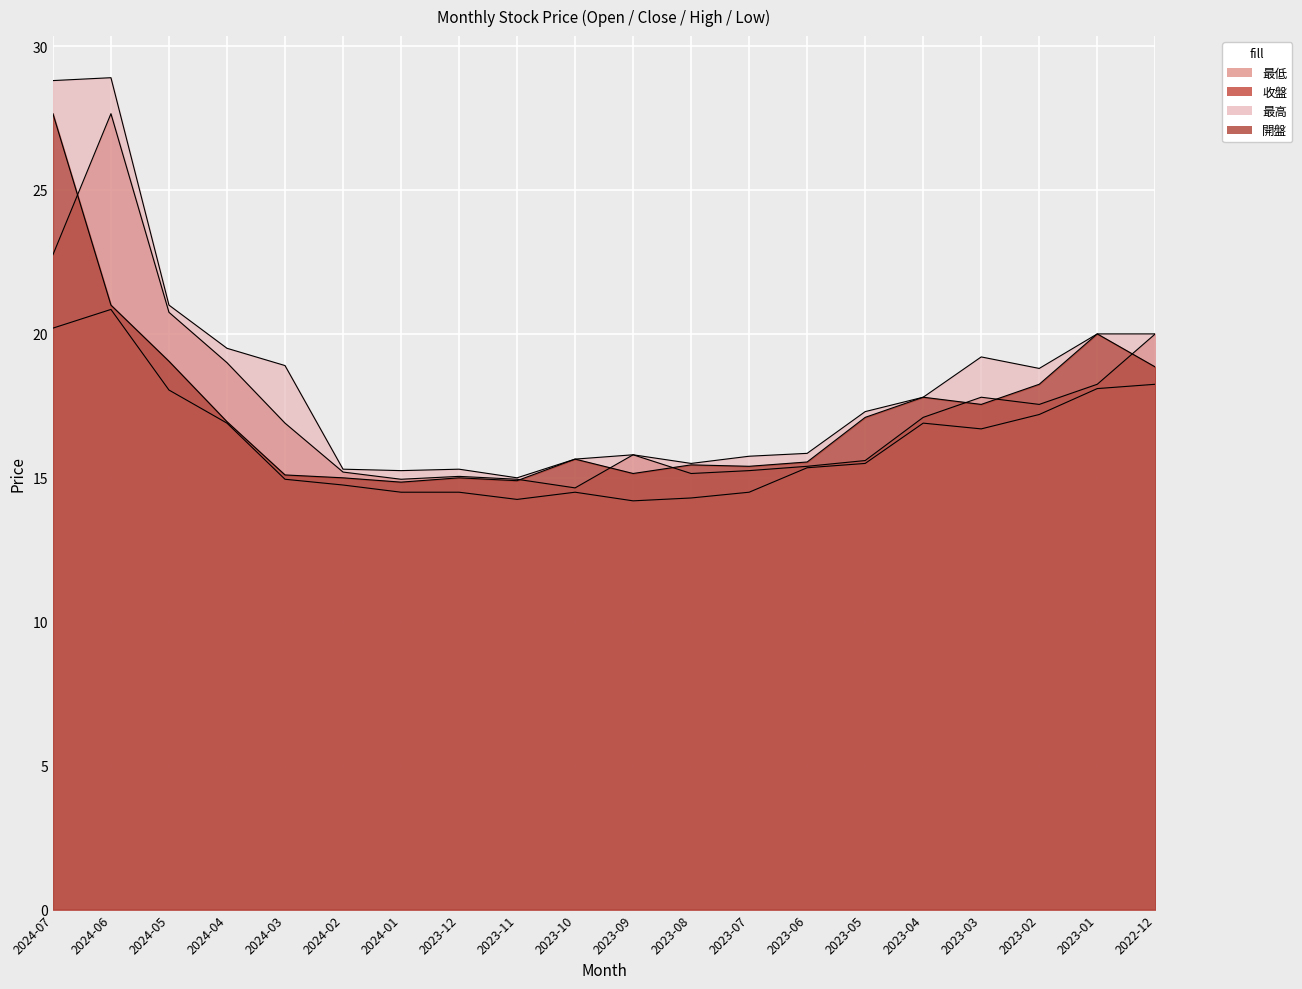

What value does the 最低 series have at 2023-12?

14.5